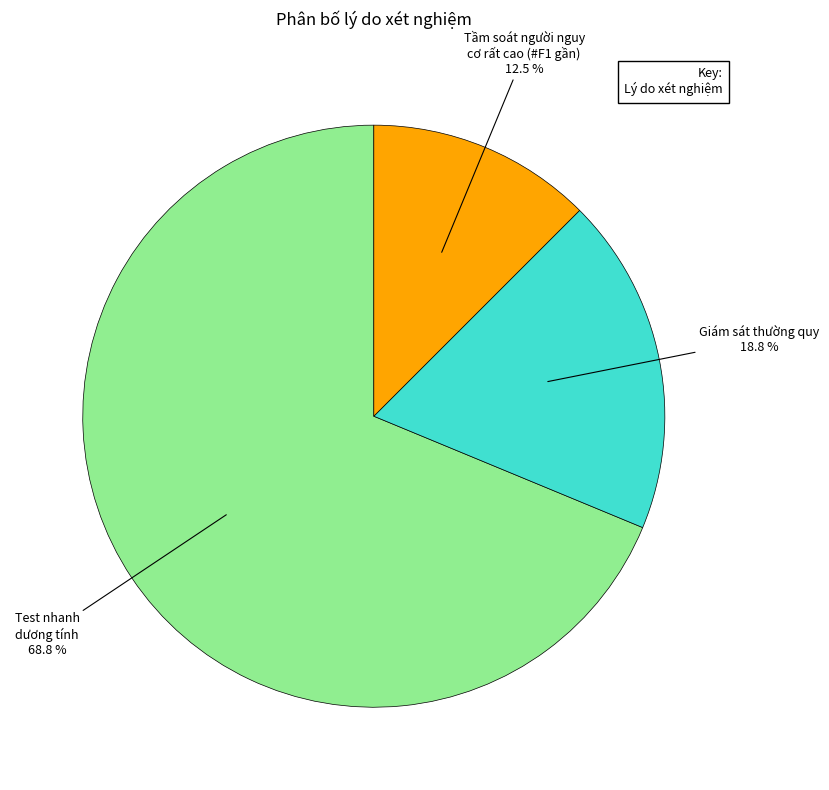

Is there any slice that represents more than half of the pie?

Yes